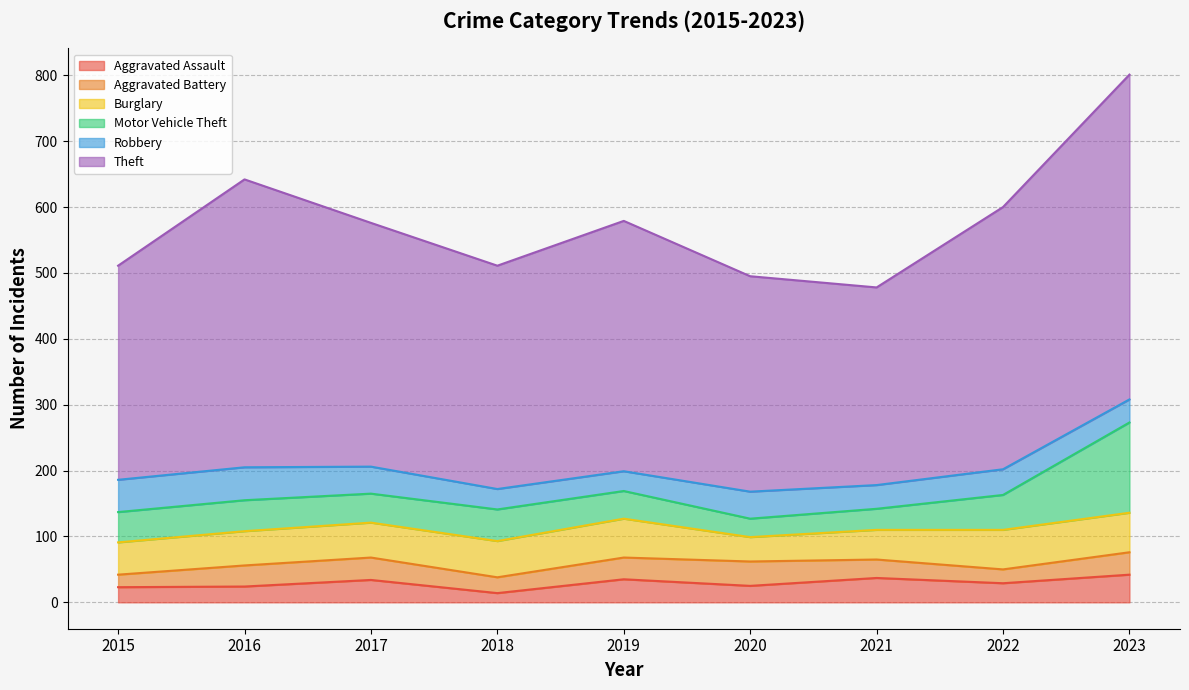

What is the sum of all Robbery values?

352